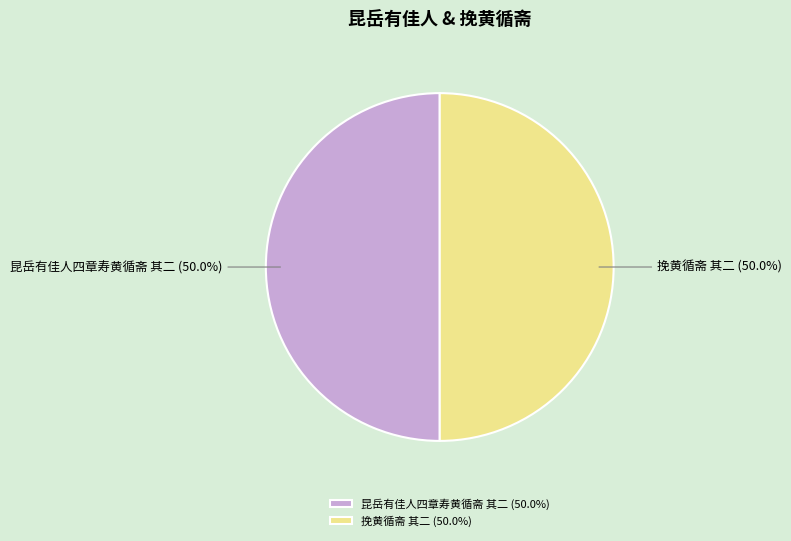

Is it true that 昆岳有佳人四章寿黄循斋 其二 is 57% of the pie?

False